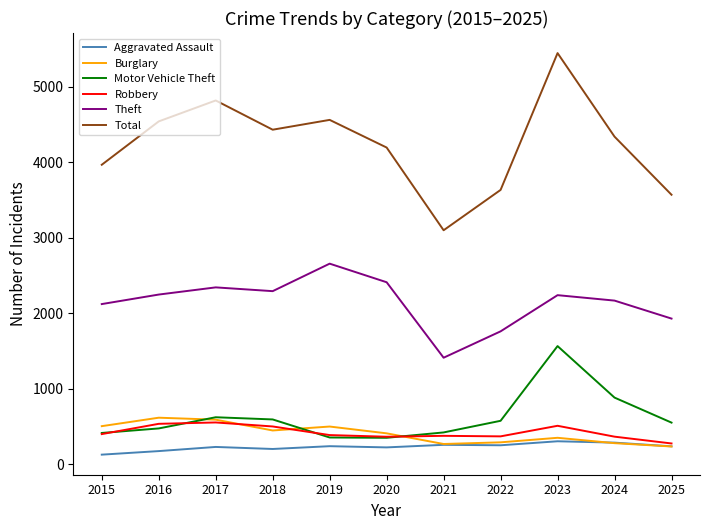

What is the difference between the highest and lowest values at 2024?

4057